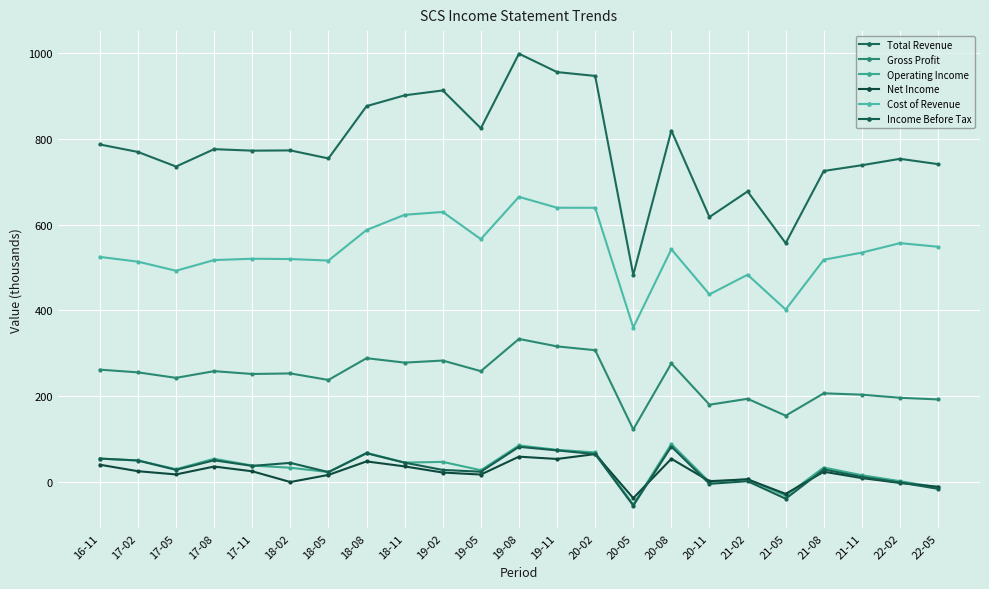

What is the difference between the maximum and second lowest values in the Gross Profit series?

178.8